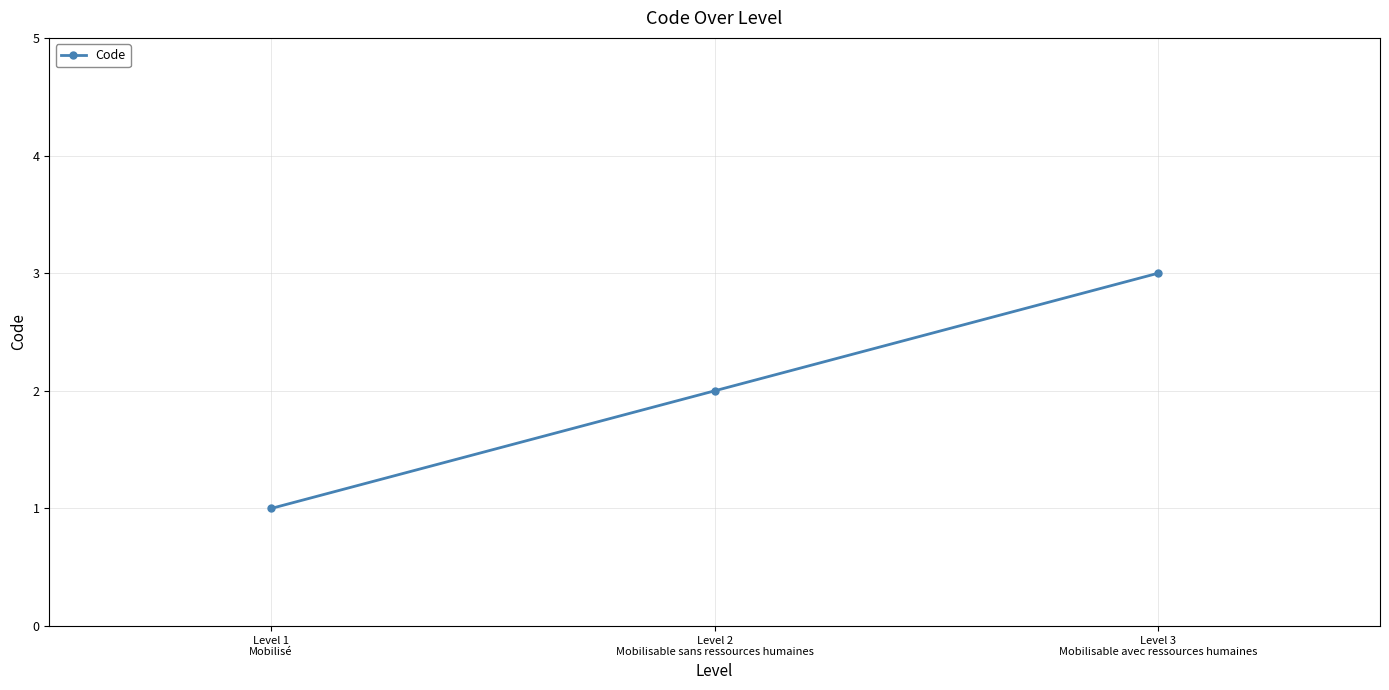

What is the value of the 3rd point from the left?

3